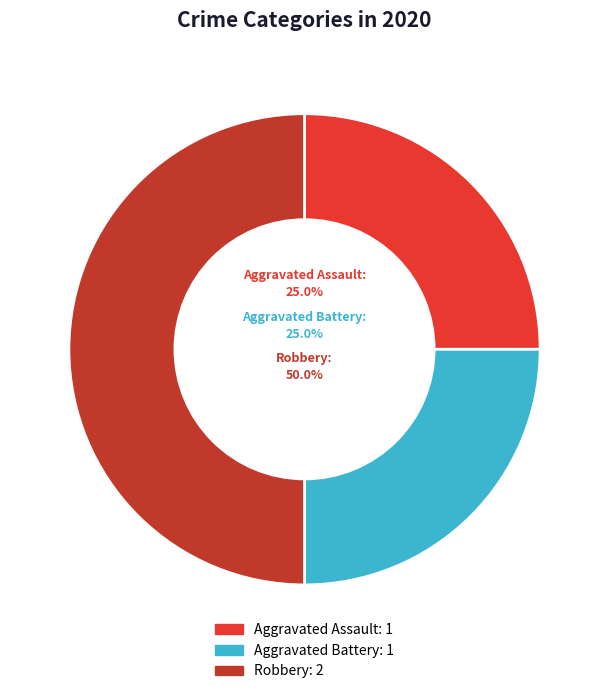

Which category has the biggest portion of the pie?

Robbery